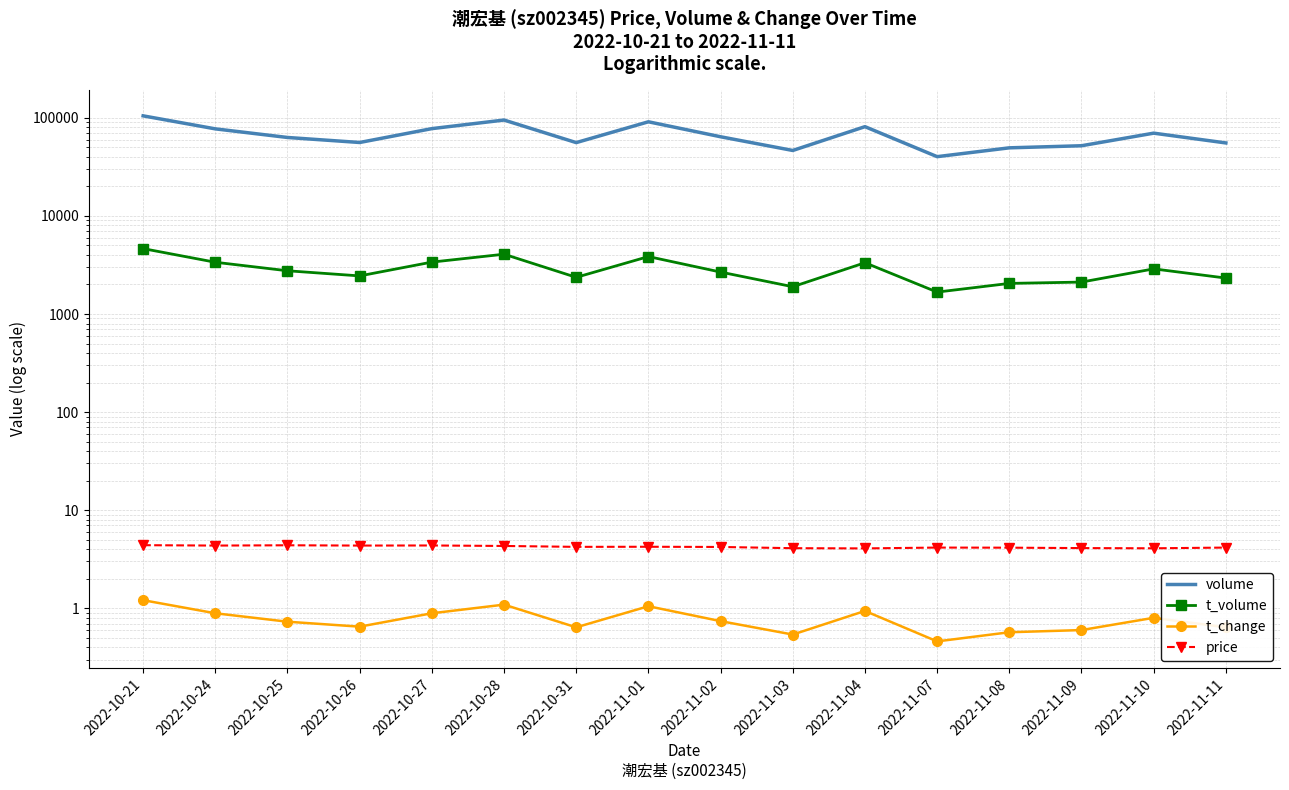

Read the t_volume value at 2022-11-10.

2885.0